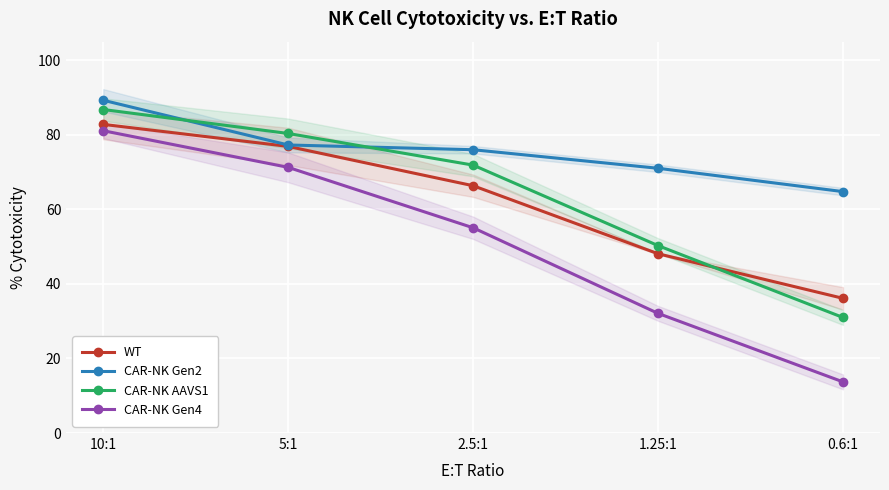

Where is WT nearest to the value 59?

2.5:1